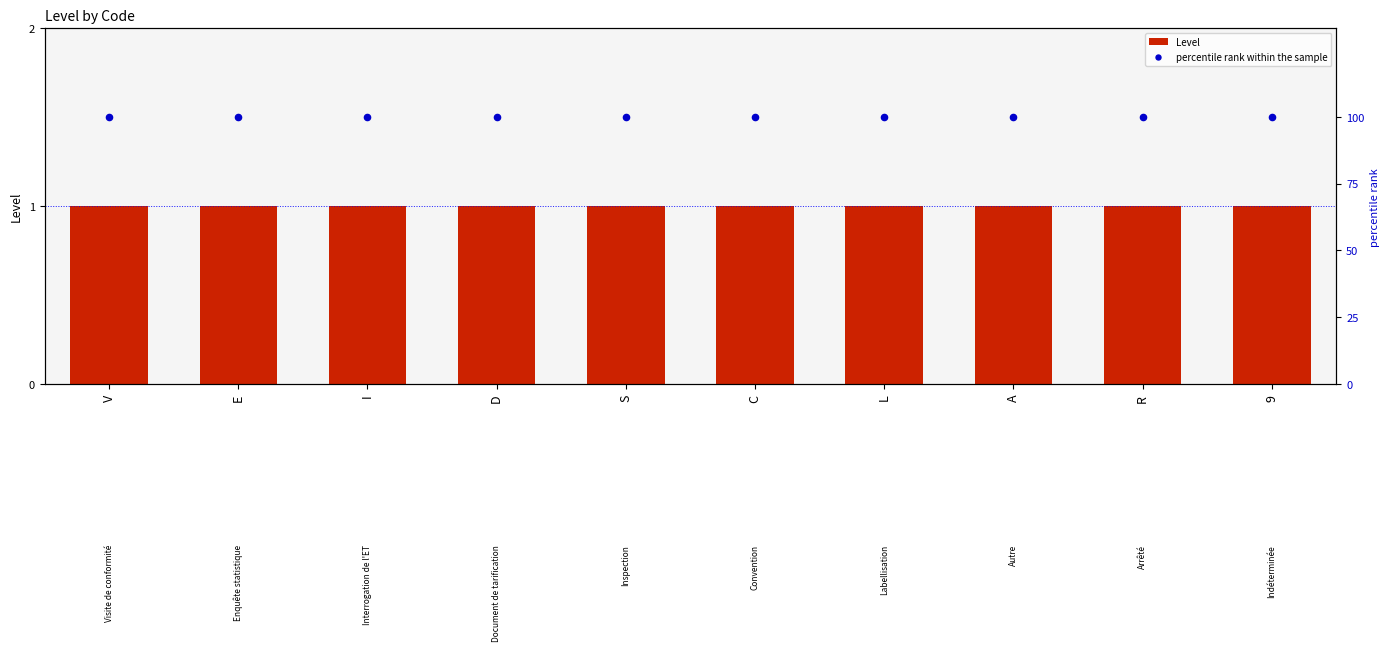

Is the value of percentile rank within the sample at C greater than the value of Level at 9?

Yes